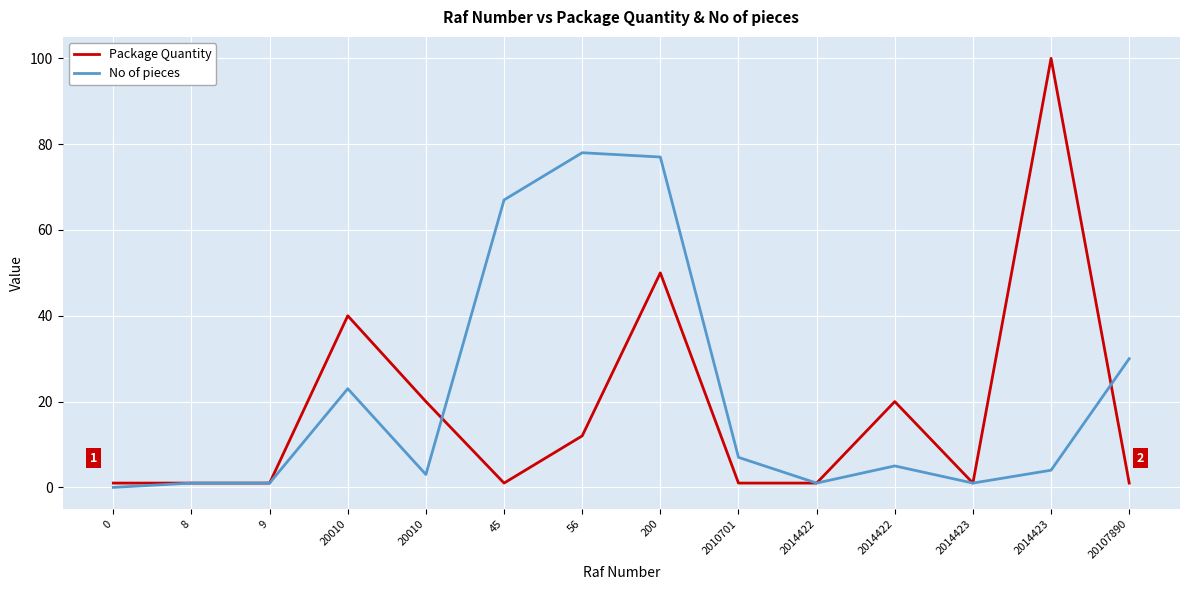

What are all the series names shown in the legend?

Package Quantity, No of pieces